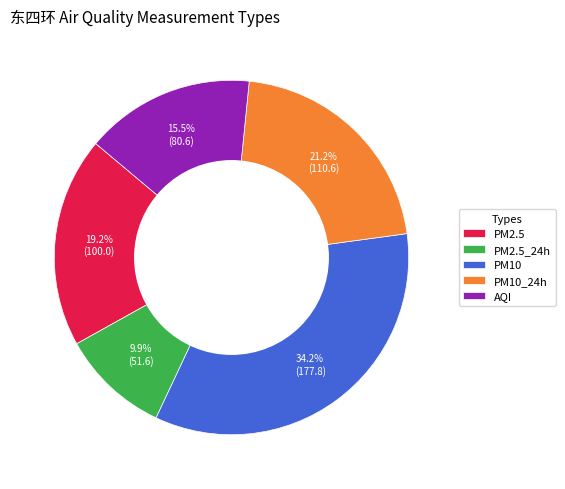

What is the total percentage of AQI and PM2.5?

34.7%